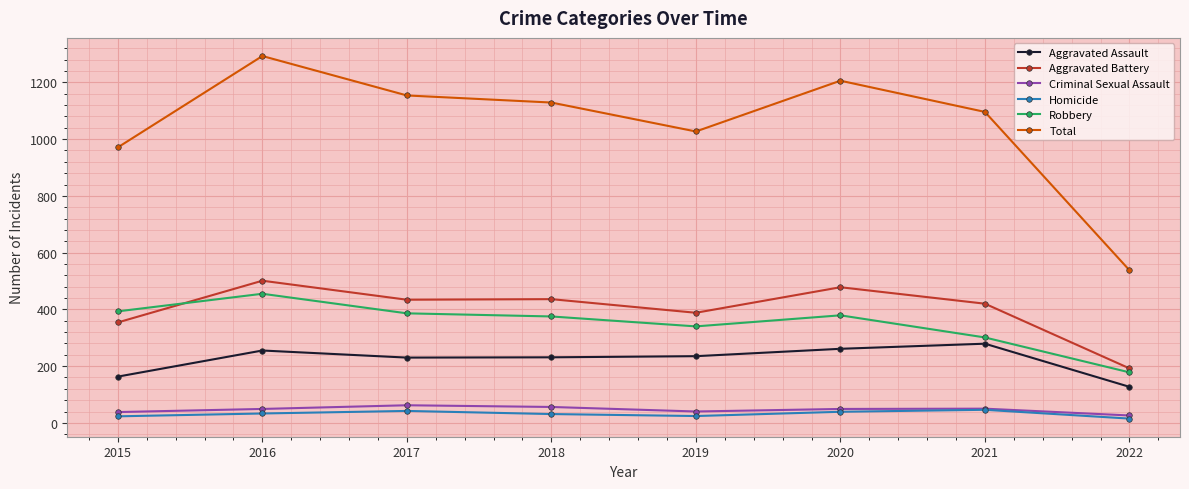

At which category does the chart reach its peak across all series?

2016